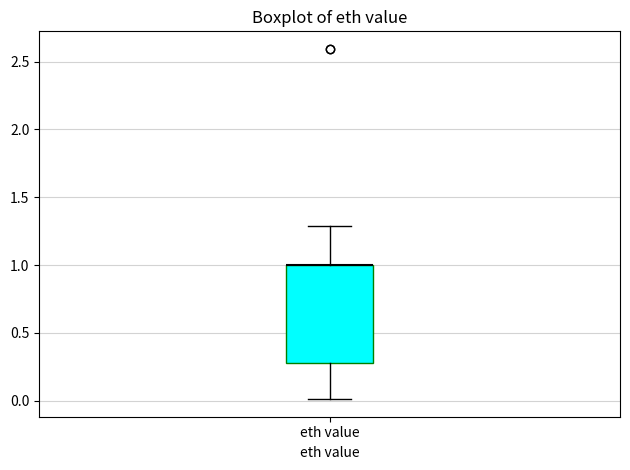

Where does the upper whisker of the box for eth value end on the y-axis? The values are not printed on the chart, so give them approximately, as read against the axis.

1.3